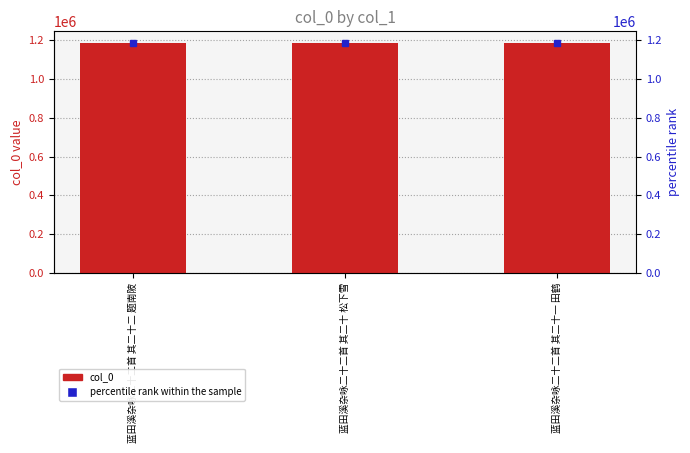

Read the value at 蓝田溪杂咏二十二首 其二十一 田鹤.

1186116